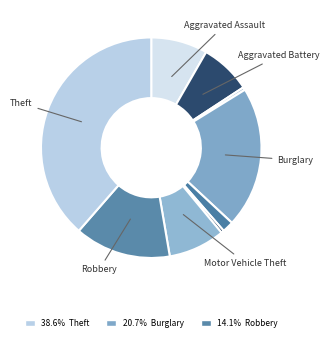

How many slices are in this pie chart?

9